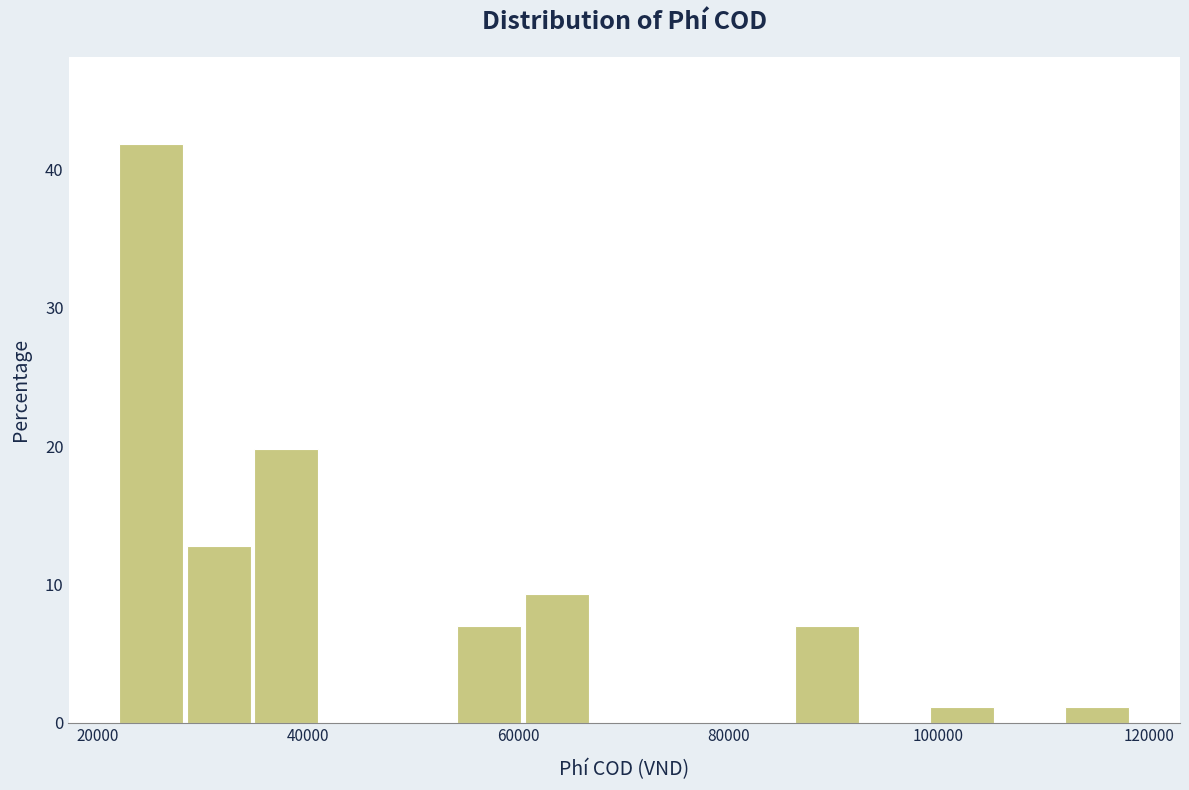

Around what value on the x-axis is the tallest bar? Give the approximate position of its centre, as read against the axis.

26000